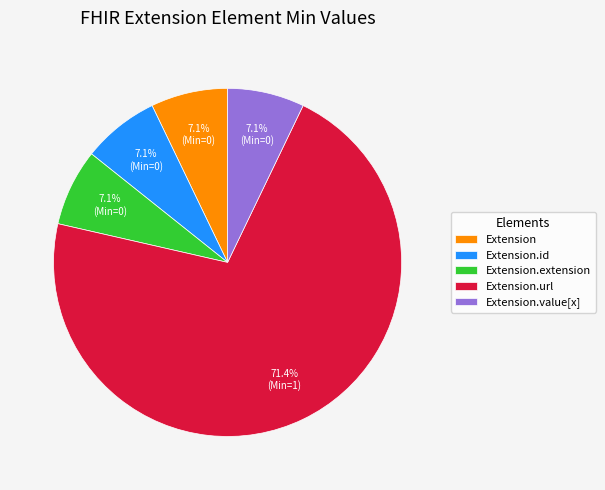

Which slice is the largest?

Extension.url